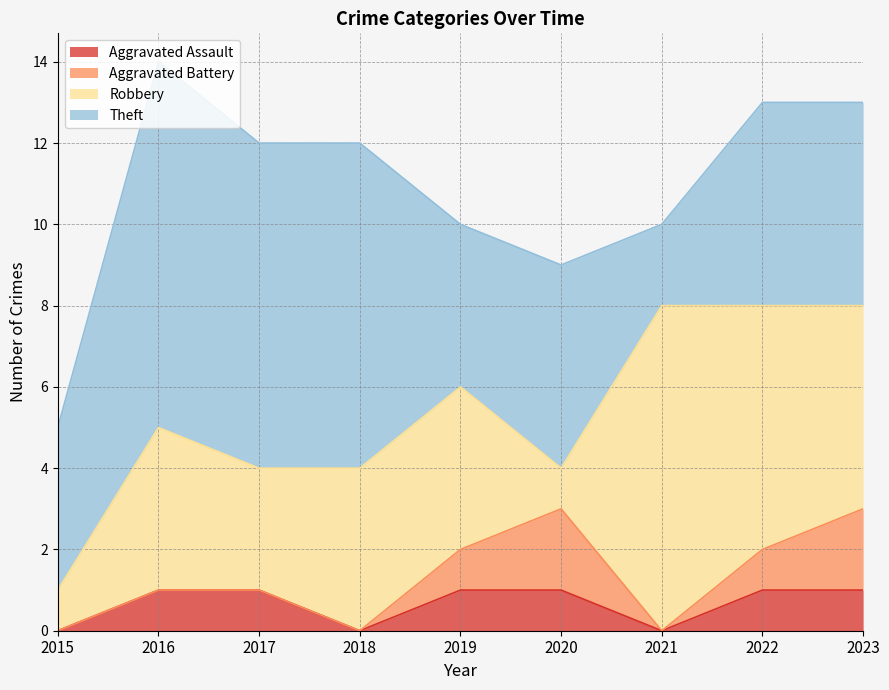

Is it true that Aggravated Battery equals -1 at 2015?

False